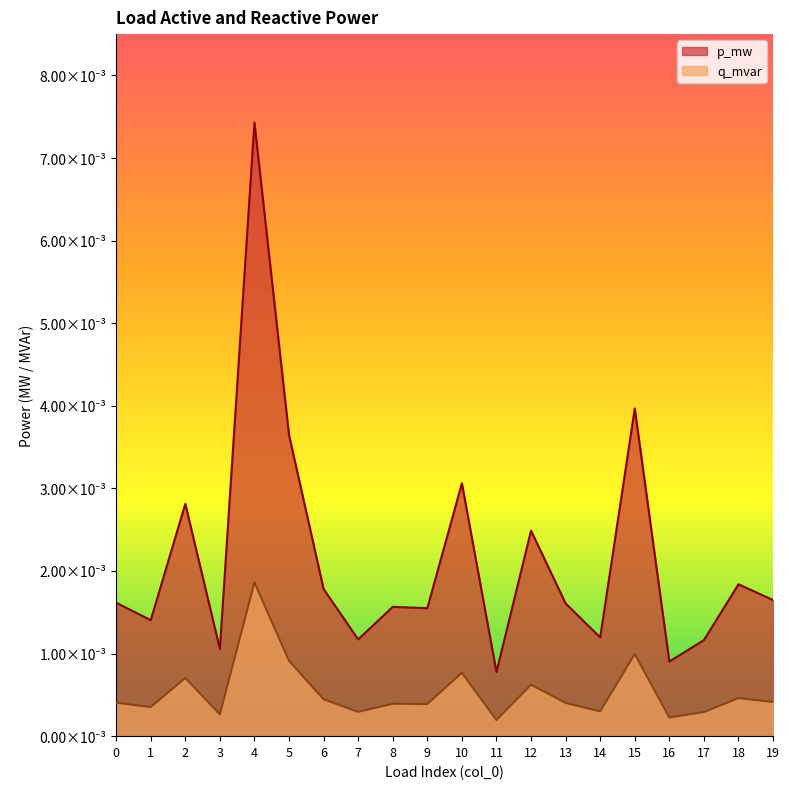

Is it true that q_mvar equals 0.0 at 14?

True